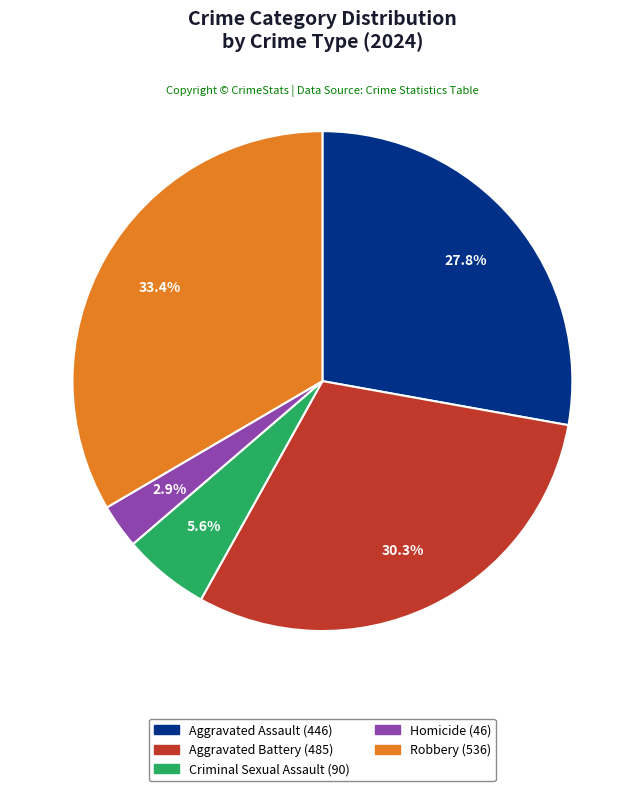

Do Aggravated Battery and Criminal Sexual Assault together represent more than half of the pie?

No